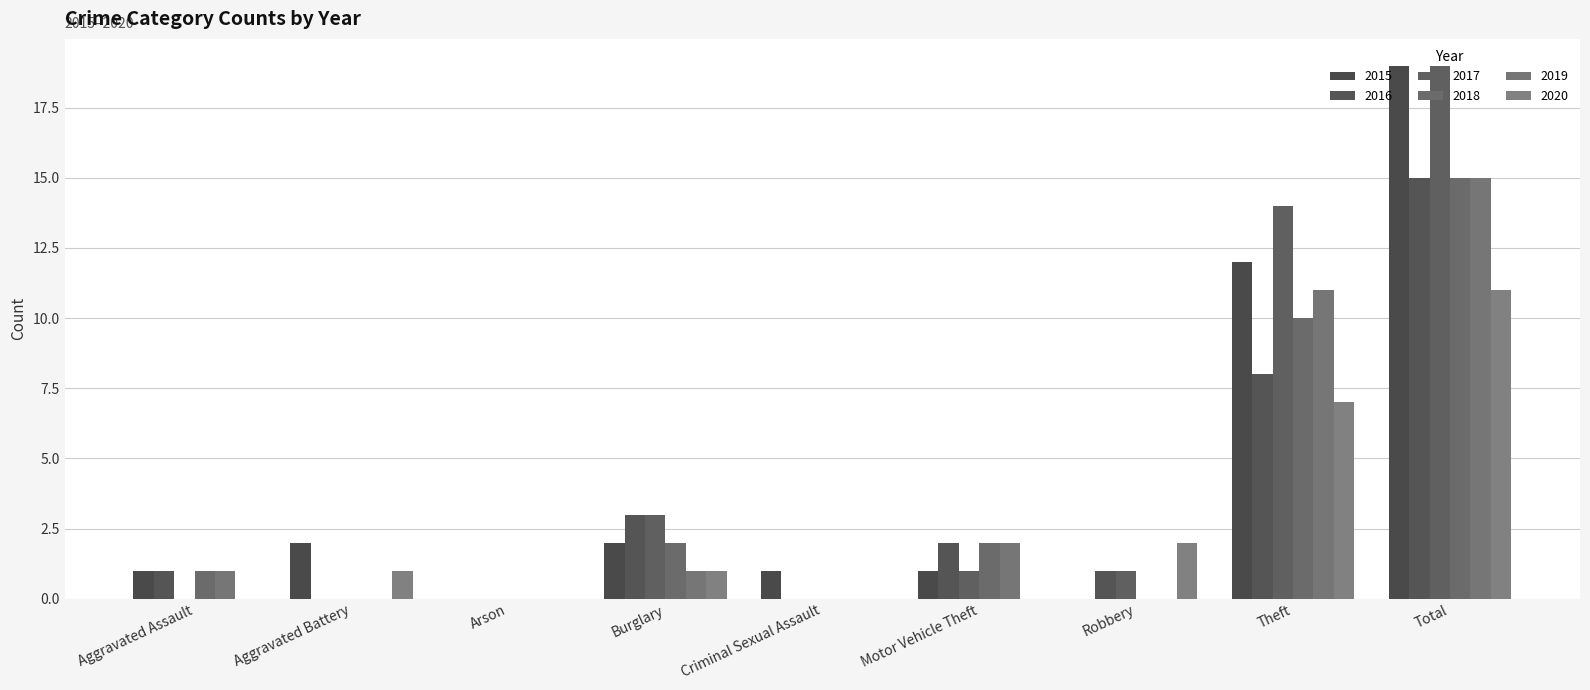

What is the label of the 8th bar from the left?

Theft